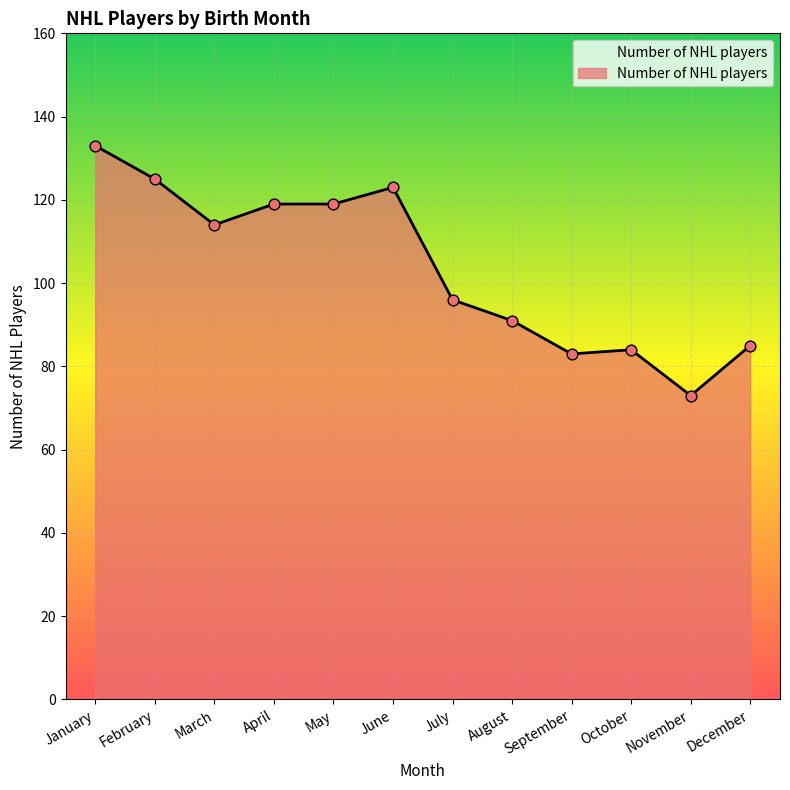

What is the ratio of the value at September to the value at April?

0.7